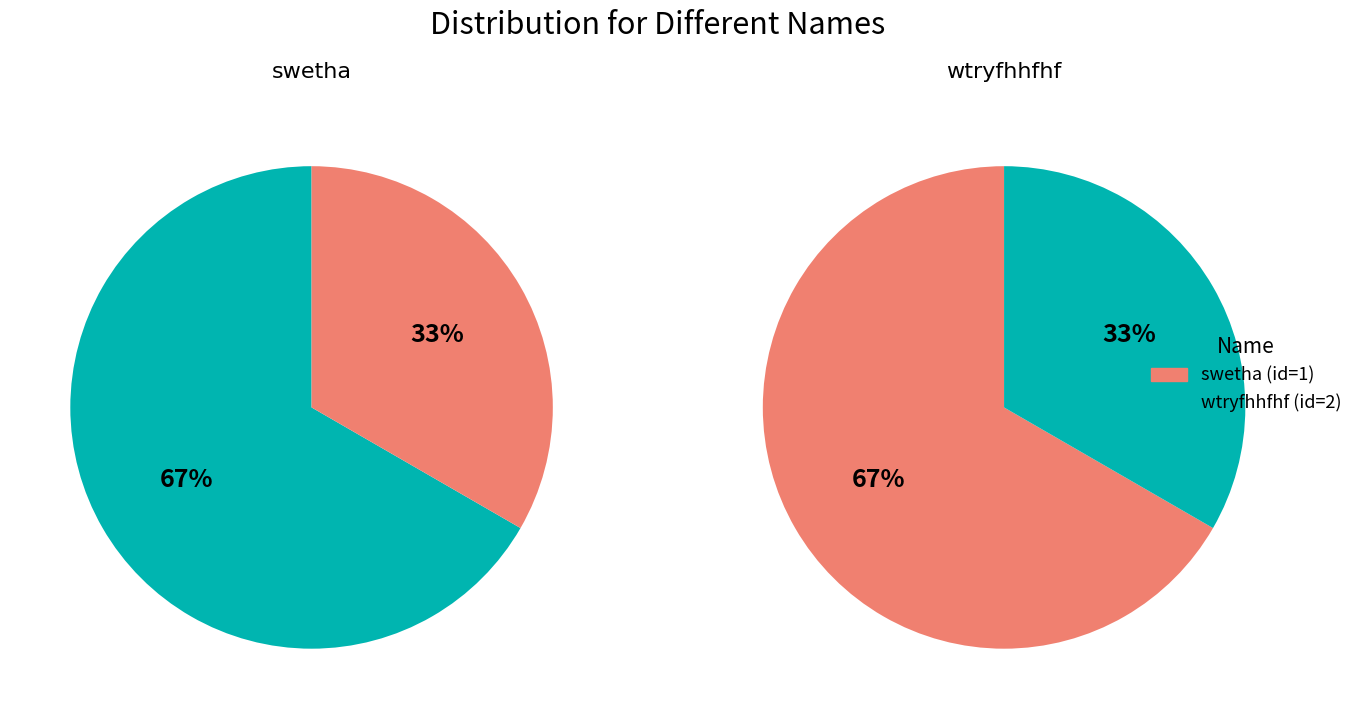

What portion of the pie excludes swetha?

66.7%